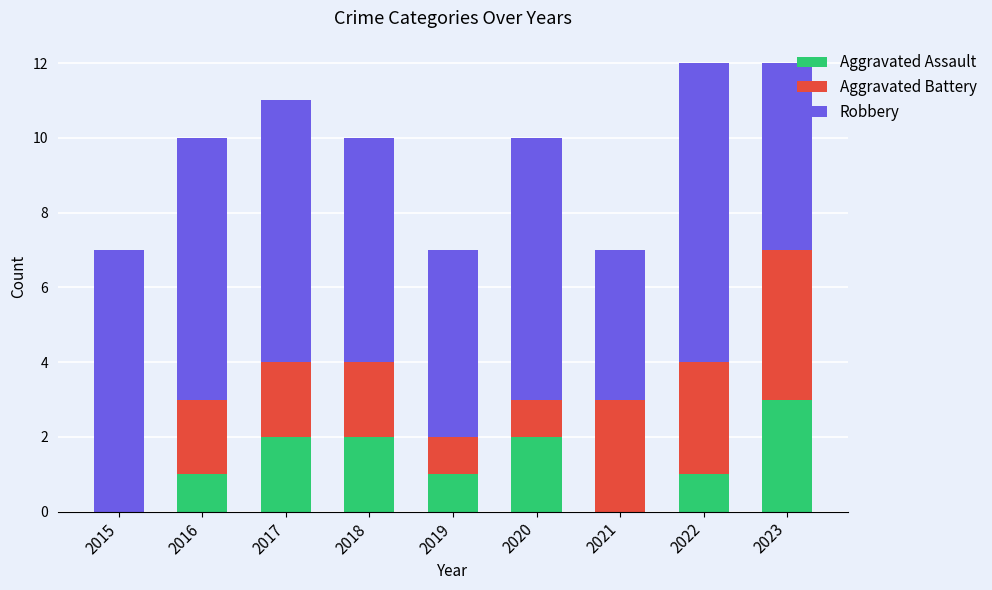

Are the bars grouped side by side (vs. stacked)?

No